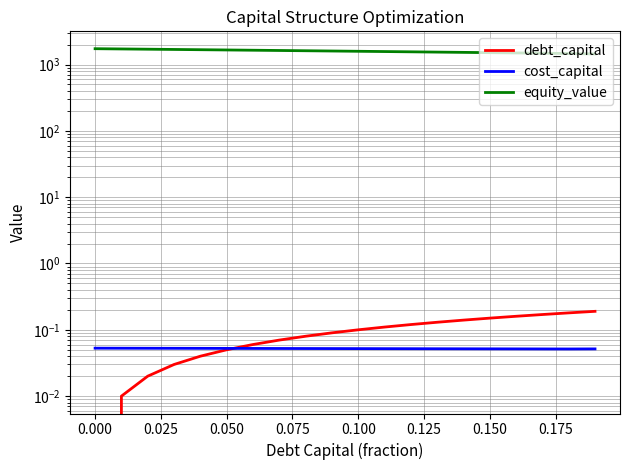

What is the difference between the maximum and second lowest values in the equity_value series?

266.0